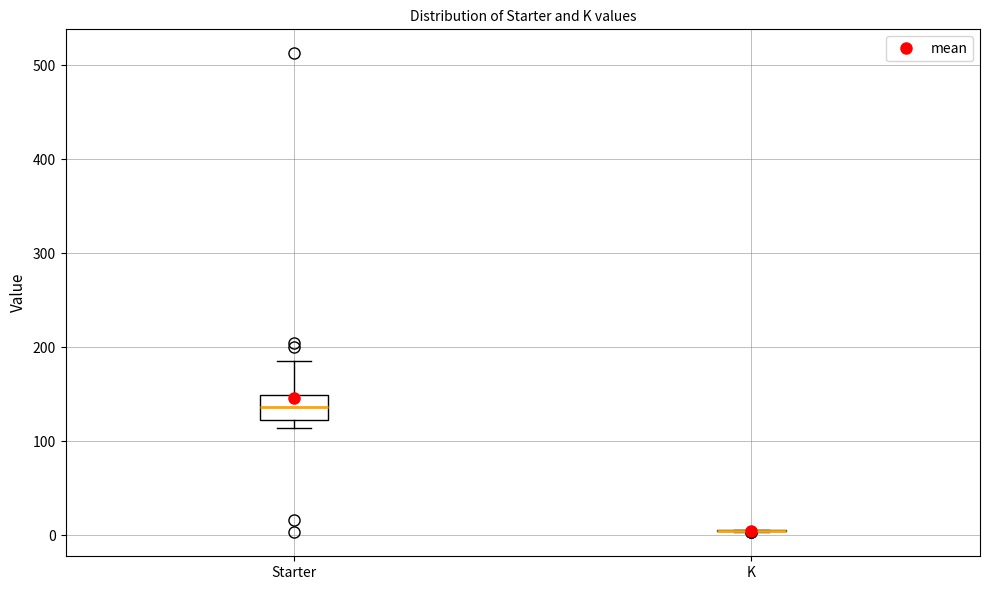

Which box is the tallest, from its lower edge to its upper edge?

Starter